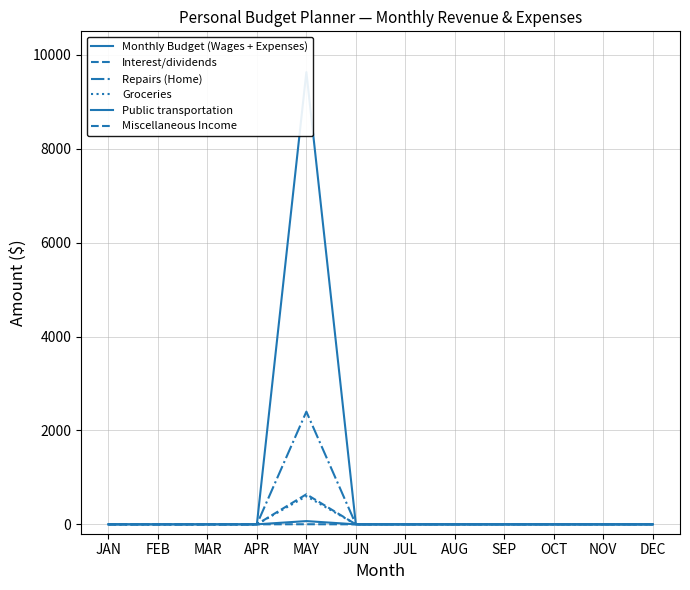

True or false: Miscellaneous Income has more than 2 interior local peaks.

False